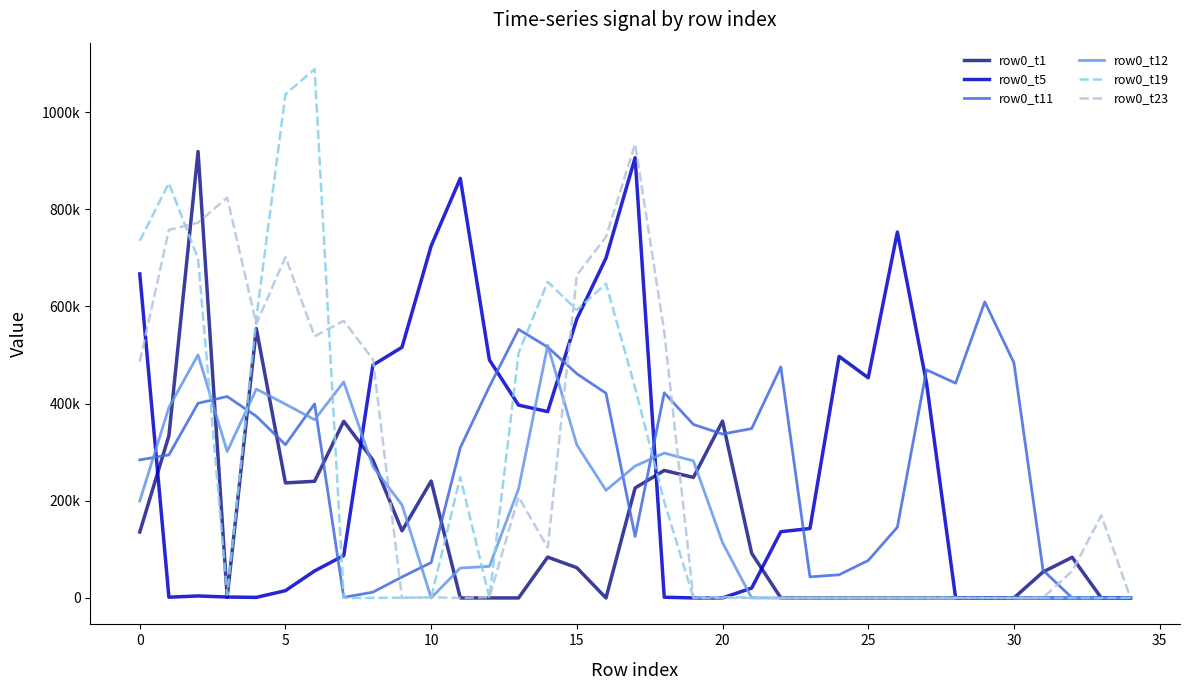

At which label is row0_t5 closest to 452980?

25